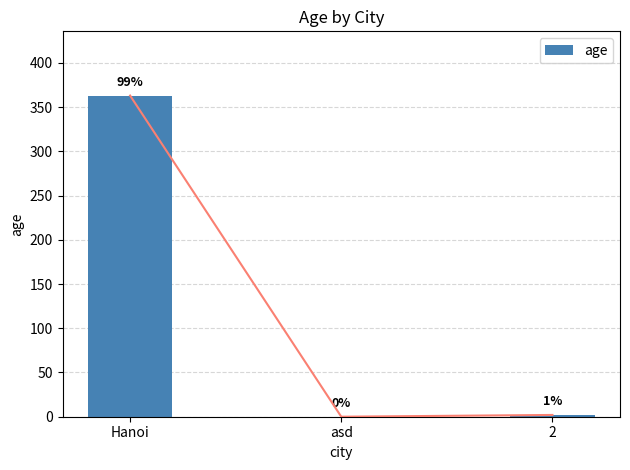

Are the bars grouped side by side (vs. stacked)?

No